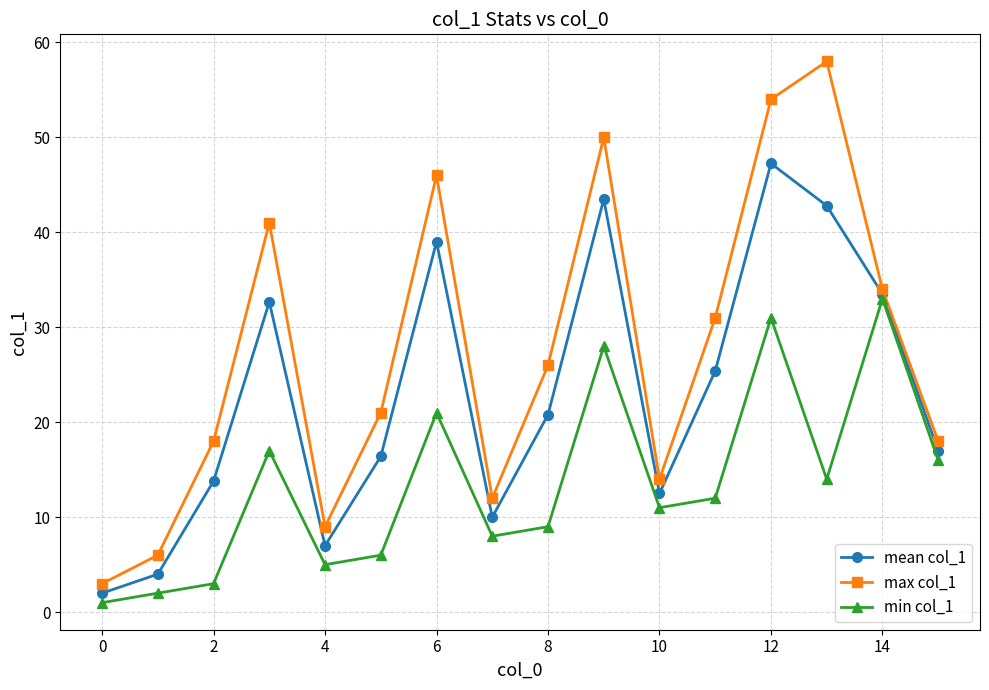

List the series in order of their peak value, lowest first.

min col_1, mean col_1, max col_1